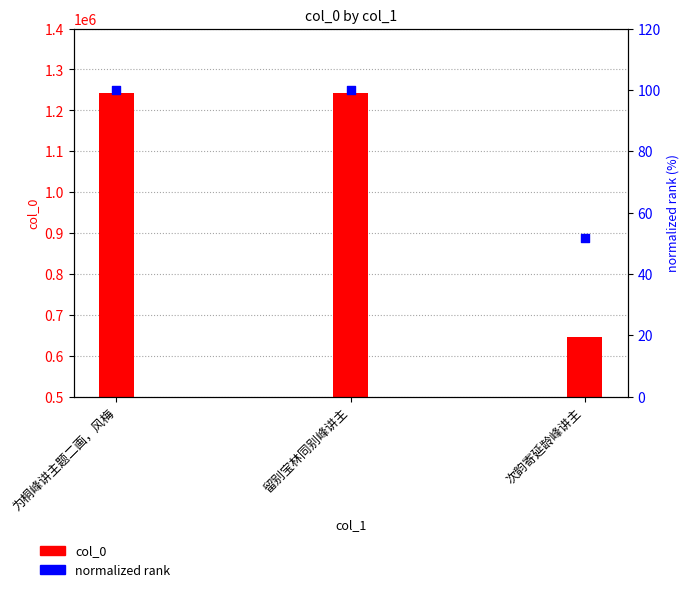

Which series contains the highest Y value?

col_0